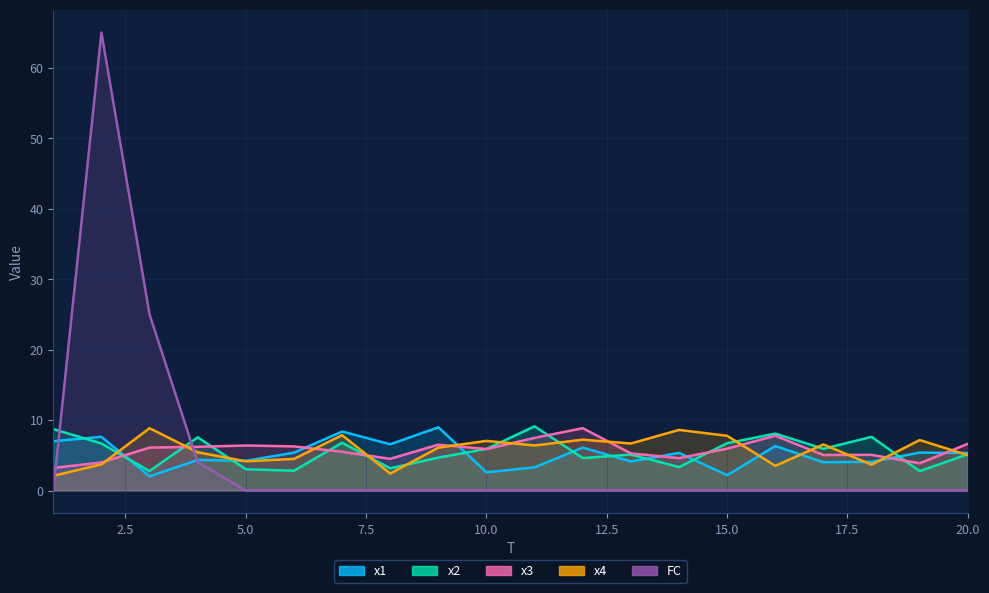

How many series are shown in this chart?

5